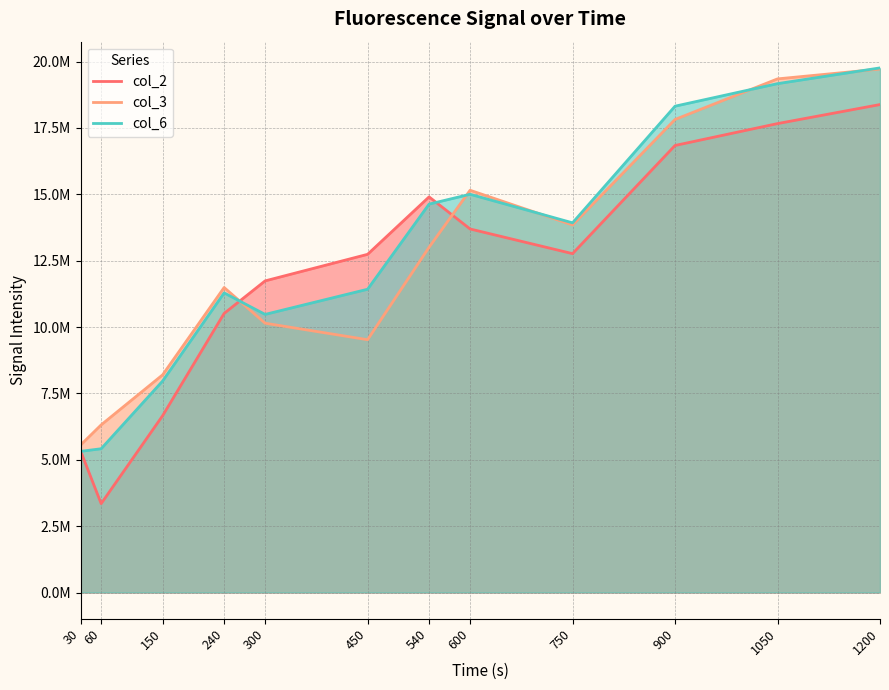

At which label does col_2 first exceed 12763992?

540